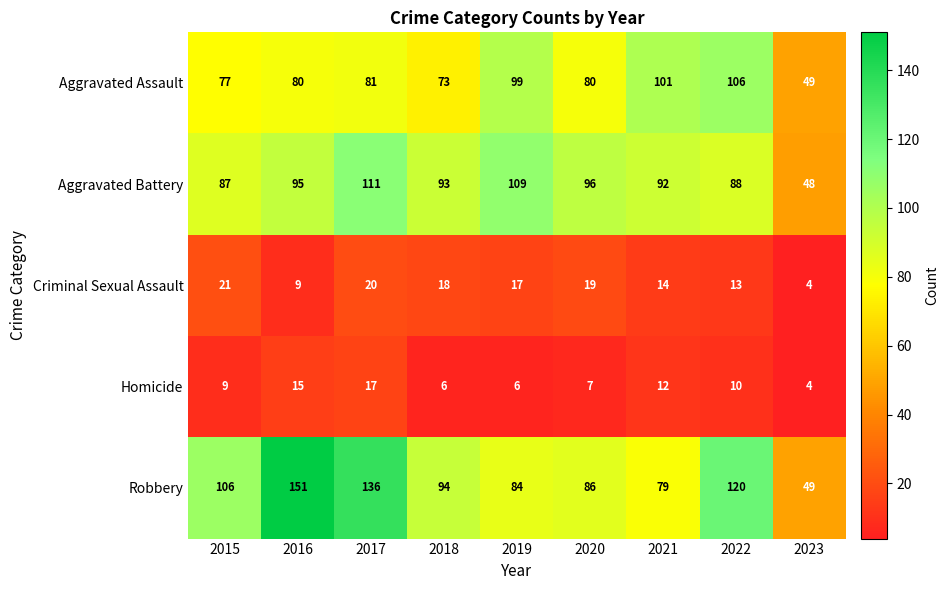

Between 2016 and 2018, which series saw the biggest shift?

Robbery